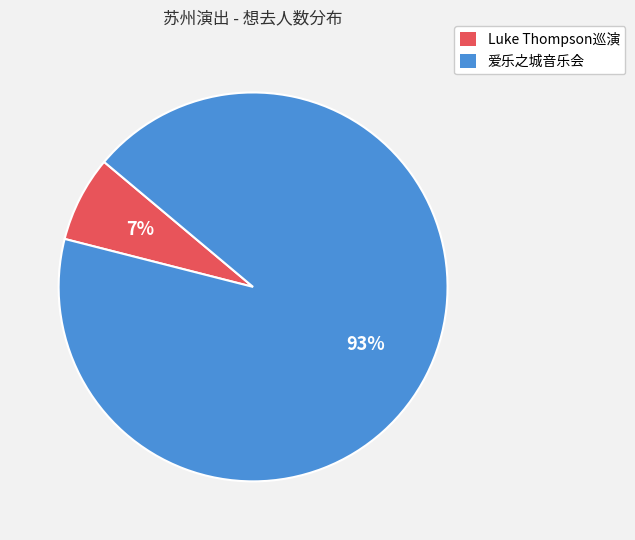

How many segments does this pie chart have?

2